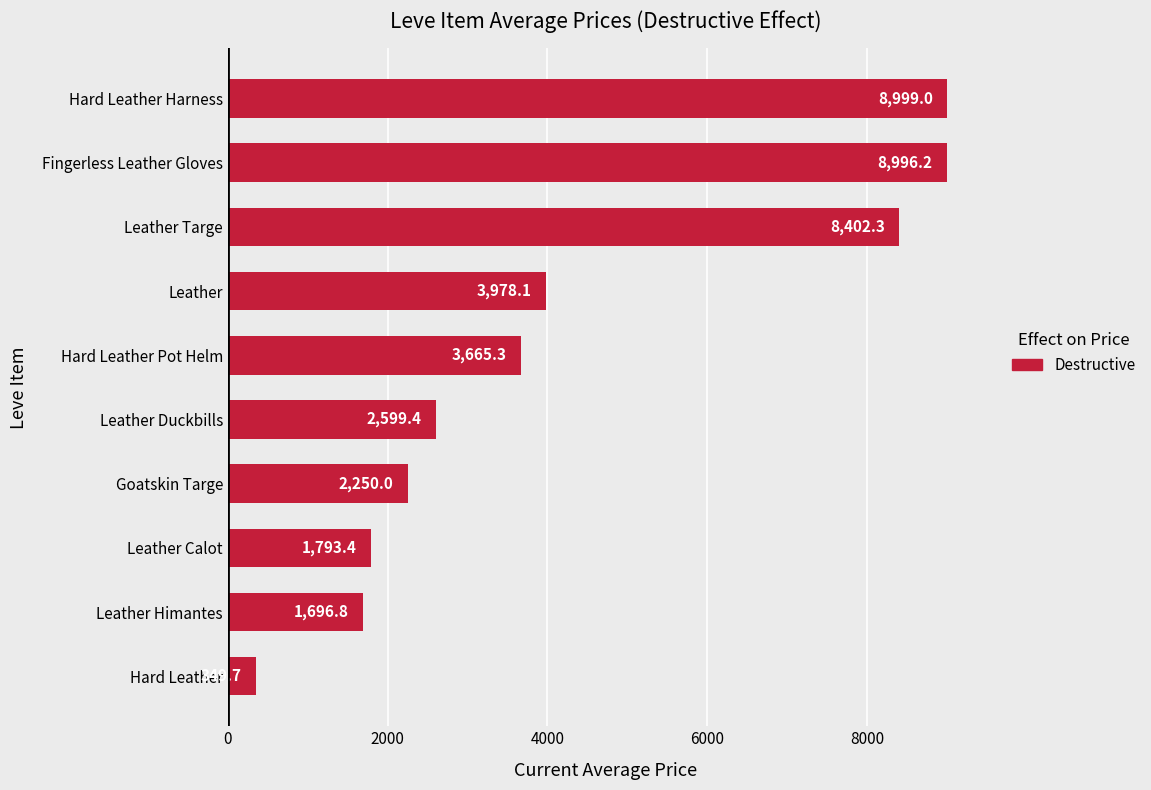

What is the average value?

4273.0